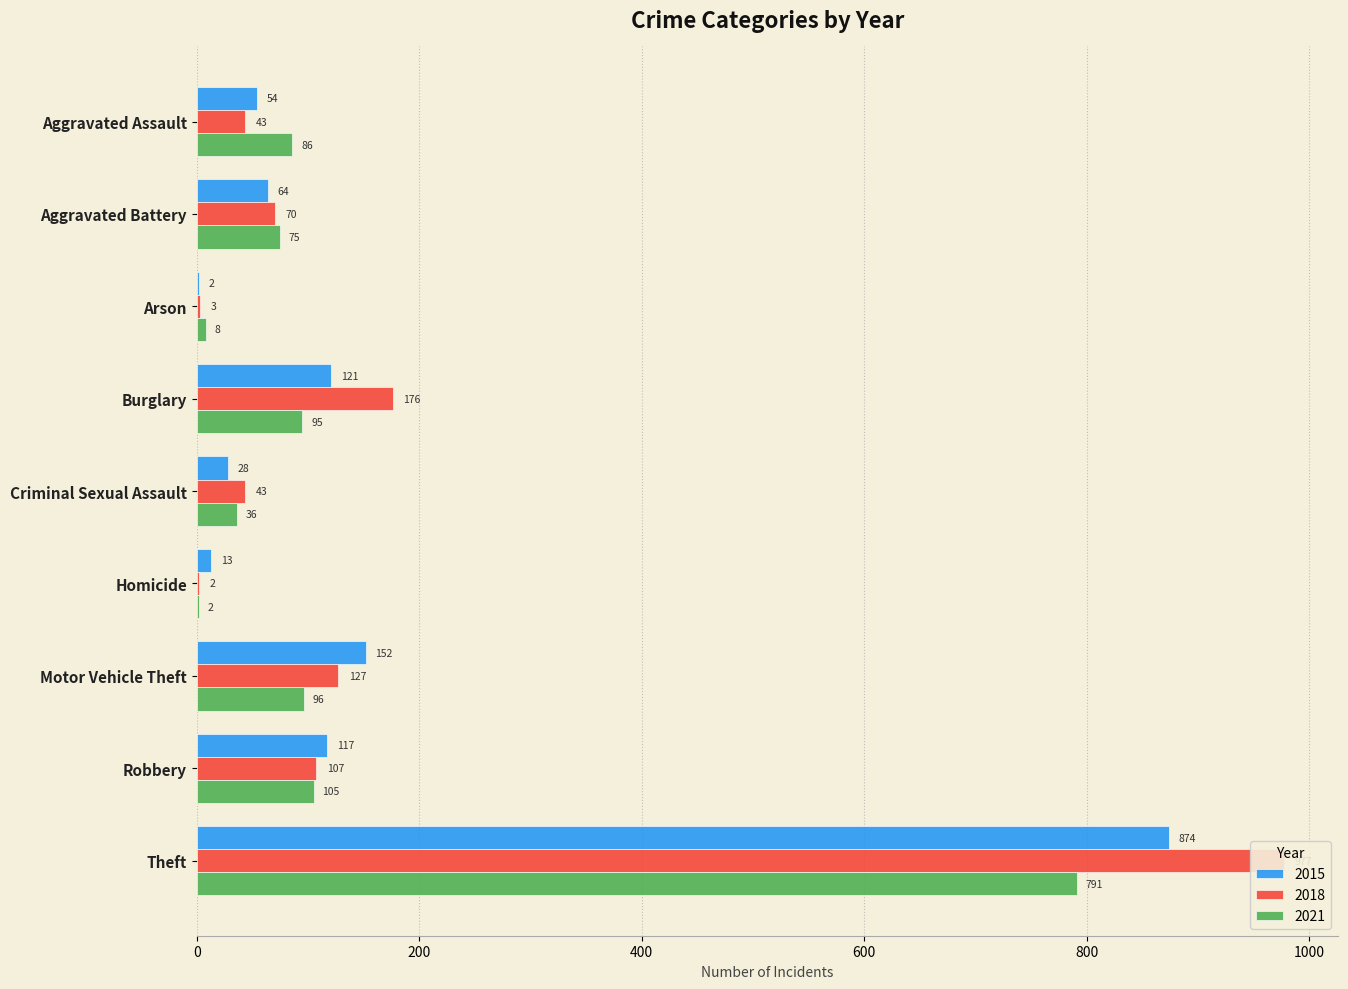

Which series has the widest spread of values?

2018